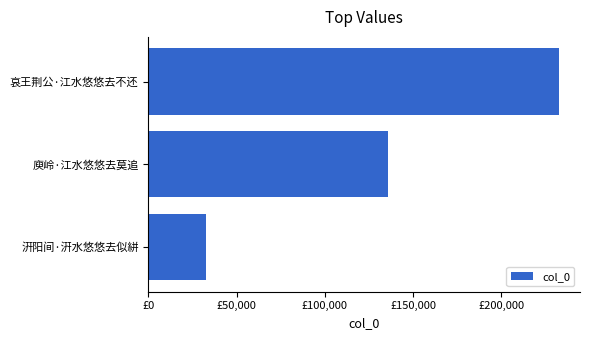

What is the difference between the second highest and minimum values?

103199